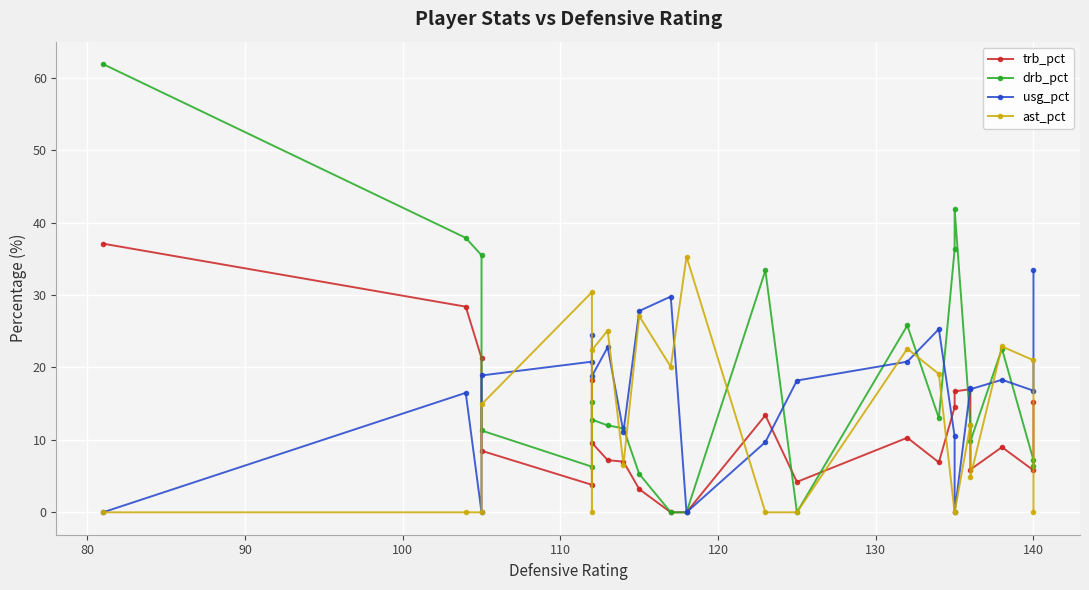

What is the average value of the trb_pct series?

11.5